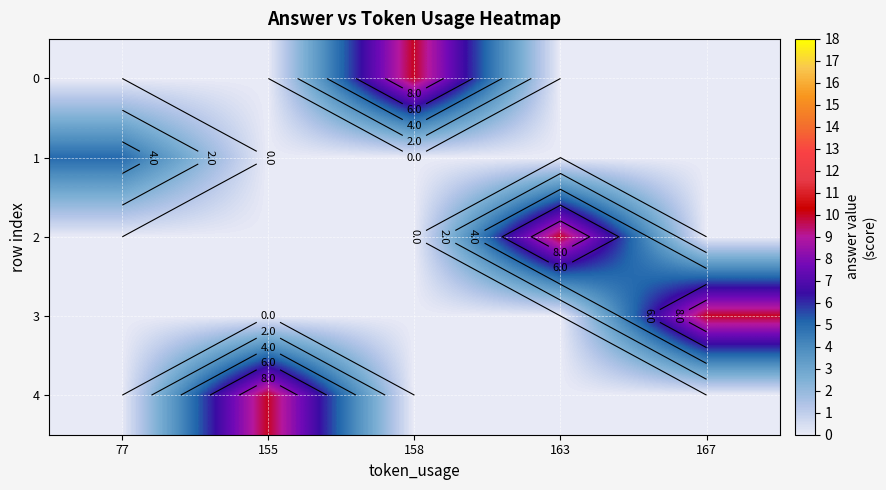

At which label is 1 closest to 2?

155